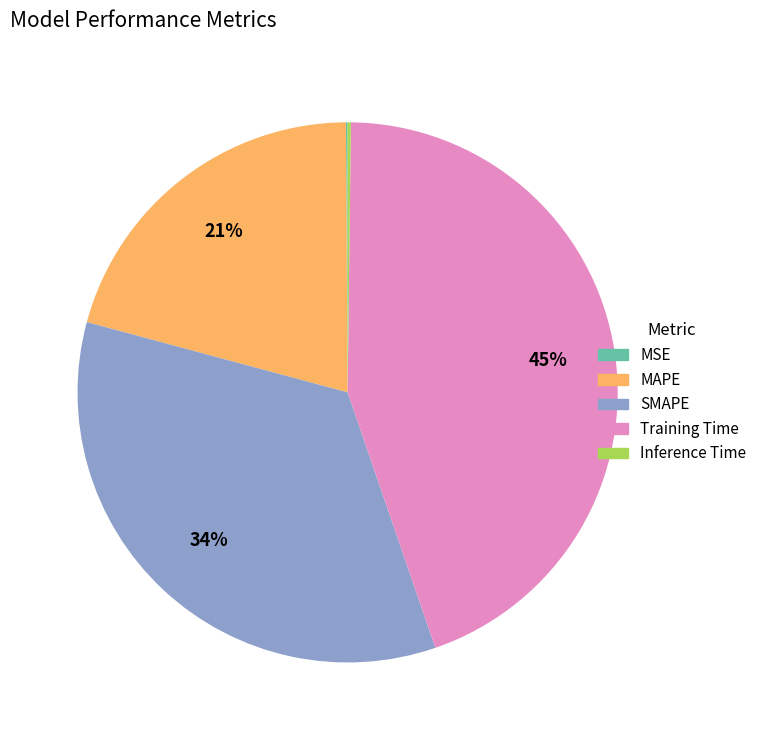

To the nearest percent, what portion does SMAPE represent?

34%